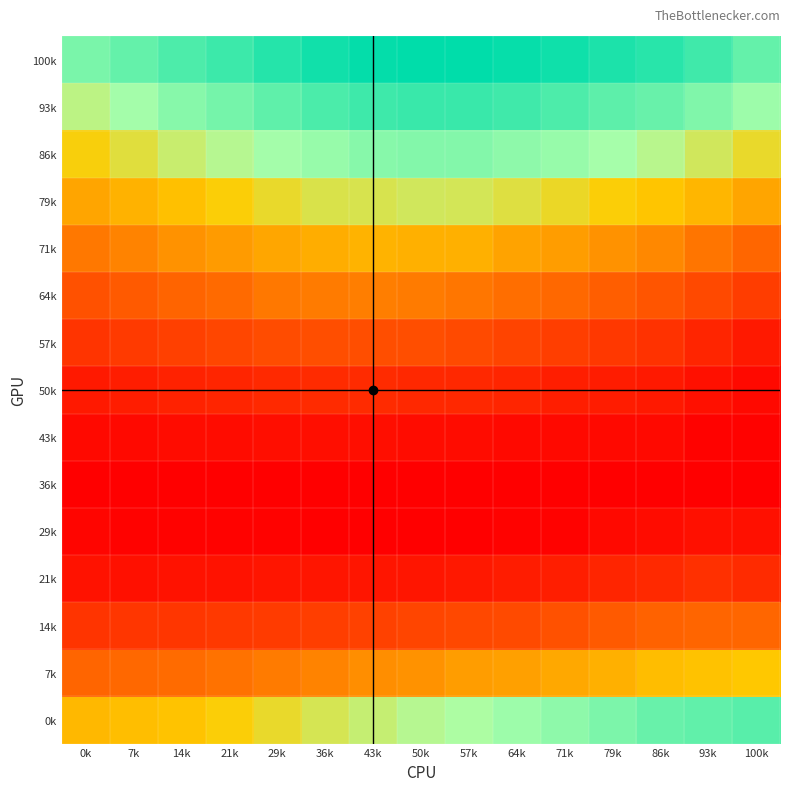

Reading right to left, extract all data points from this chart.

100k: 100k=0.1	93k=0.1	86k=0.1	79k=0.1	71k=0.1	64k=0.1	57k=0.1	50k=0.1	43k=0.1	36k=0.1	29k=0.1	21k=0.1	14k=0.1	7k=0.1	0k=0.1
93k: 100k=0.1	93k=0.1	86k=0.1	79k=0.1	71k=0.1	64k=0.1	57k=0.1	50k=0.1	43k=0.1	36k=0.1	29k=0.1	21k=0.1	14k=0.1	7k=0.1	0k=0.1
86k: 100k=0.1	93k=0.1	86k=0.1	79k=0.1	71k=0.1	64k=0.1	57k=0.1	50k=0.1	43k=0.1	36k=0.1	29k=0.1	21k=0.1	14k=0.1	7k=0.1	0k=0.1
79k: 100k=0.0	93k=0.0	86k=0.1	79k=0.1	71k=0.1	64k=0.1	57k=0.1	50k=0.1	43k=0.1	36k=0.1	29k=0.1	21k=0.1	14k=0.1	7k=0.0	0k=0.0
71k: 100k=0.0	93k=0.0	86k=0.0	79k=0.0	71k=0.0	64k=0.0	57k=0.0	50k=0.0	43k=0.0	36k=0.0	29k=0.0	21k=0.0	14k=0.0	7k=0.0	0k=0.0
64k: 100k=0.0	93k=0.0	86k=0.0	79k=0.0	71k=0.0	64k=0.0	57k=0.0	50k=0.0	43k=0.0	36k=0.0	29k=0.0	21k=0.0	14k=0.0	7k=0.0	0k=0.0
57k: 100k=0.0	93k=0.0	86k=0.0	79k=0.0	71k=0.0	64k=0.0	57k=0.0	50k=0.0	43k=0.0	36k=0.0	29k=0.0	21k=0.0	14k=0.0	7k=0.0	0k=0.0
50k: 100k=0.0	93k=0.0	86k=0.0	79k=0.0	71k=0.0	64k=0.0	57k=0.0	50k=0.0	43k=0.0	36k=0.0	29k=0.0	21k=0.0	14k=0.0	7k=0.0	0k=0.0
43k: 100k=0.0	93k=0.0	86k=0.0	79k=0.0	71k=0.0	64k=0.0	57k=0.0	50k=0.0	43k=0.0	36k=0.0	29k=0.0	21k=0.0	14k=0.0	7k=0.0	0k=0.0
36k: 100k=0.0	93k=0.0	86k=0.0	79k=0.0	71k=0.0	64k=0.0	57k=0.0	50k=0.0	43k=0.0	36k=0.0	29k=0.0	21k=0.0	14k=0.0	7k=0.0	0k=0.0
29k: 100k=0.0	93k=0.0	86k=0.0	79k=0.0	71k=0.0	64k=0.0	57k=0.0	50k=0.0	43k=0.0	36k=0.0	29k=0.0	21k=0.0	14k=0.0	7k=0.0	0k=0.0
21k: 100k=0.0	93k=0.0	86k=0.0	79k=0.0	71k=0.0	64k=0.0	57k=0.0	50k=0.0	43k=0.0	36k=0.0	29k=0.0	21k=0.0	14k=0.0	7k=0.0	0k=0.0
14k: 100k=0.0	93k=0.0	86k=0.0	79k=0.0	71k=0.0	64k=0.0	57k=0.0	50k=0.0	43k=0.0	36k=0.0	29k=0.0	21k=0.0	14k=0.0	7k=0.0	0k=0.0
7k: 100k=0.1	93k=0.1	86k=0.0	79k=0.0	71k=0.0	64k=0.0	57k=0.0	50k=0.0	43k=0.0	36k=0.0	29k=0.0	21k=0.0	14k=0.0	7k=0.0	0k=0.0
0k: 100k=0.1	93k=0.1	86k=0.1	79k=0.1	71k=0.1	64k=0.1	57k=0.1	50k=0.1	43k=0.1	36k=0.1	29k=0.1	21k=0.1	14k=0.1	7k=0.1	0k=0.0